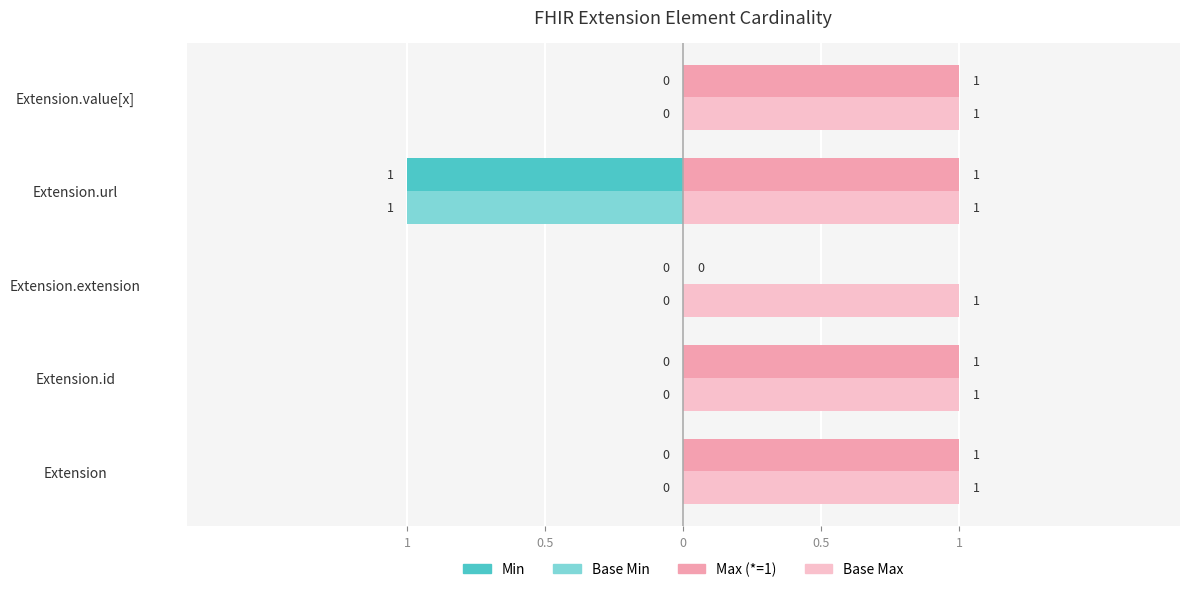

What are all the series names shown in the legend?

Min, Base Min, Max (*=1), Base Max